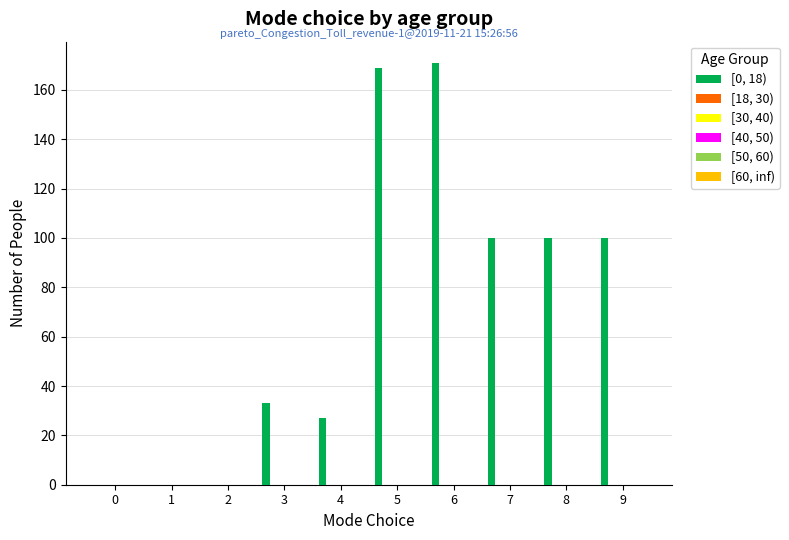

How many series are shown in this chart?

1